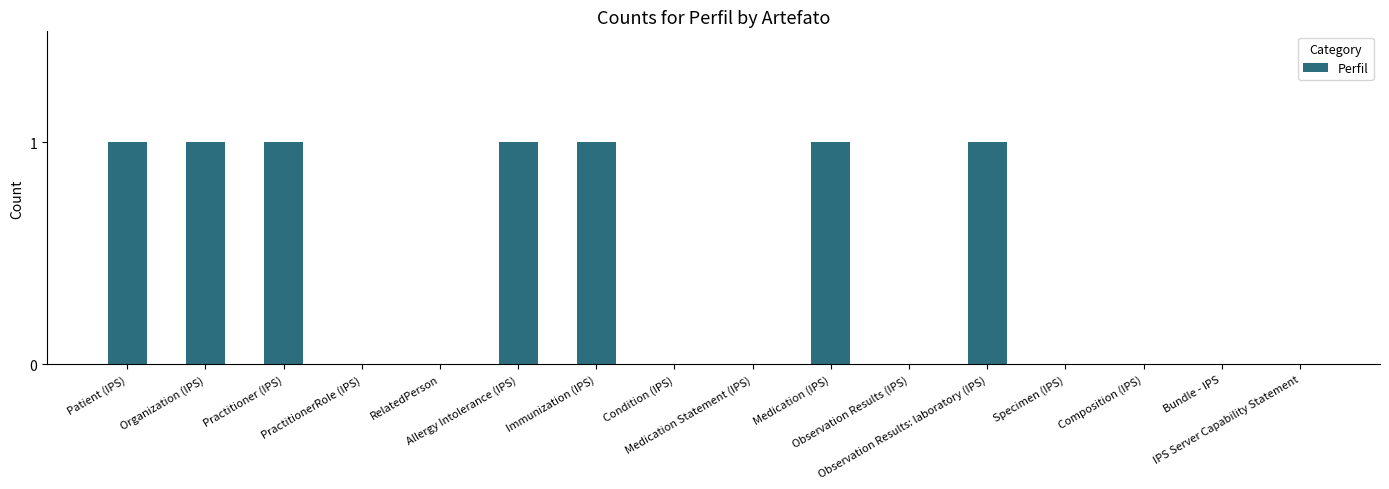

How many data points does each series have?

16